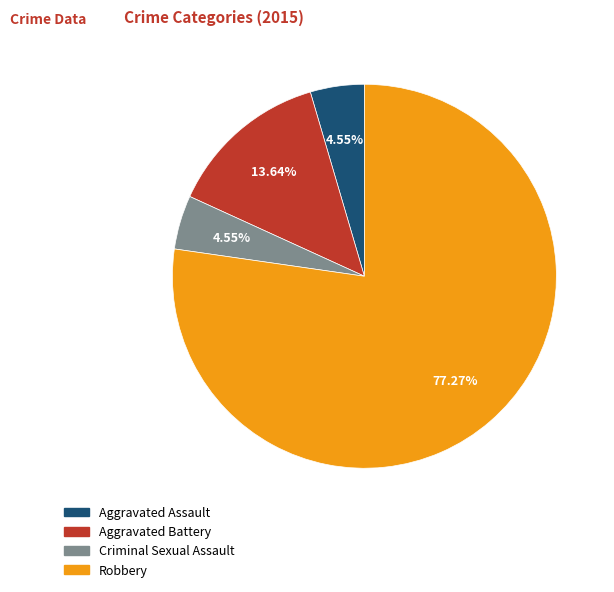

Count the number of slices in the pie.

4